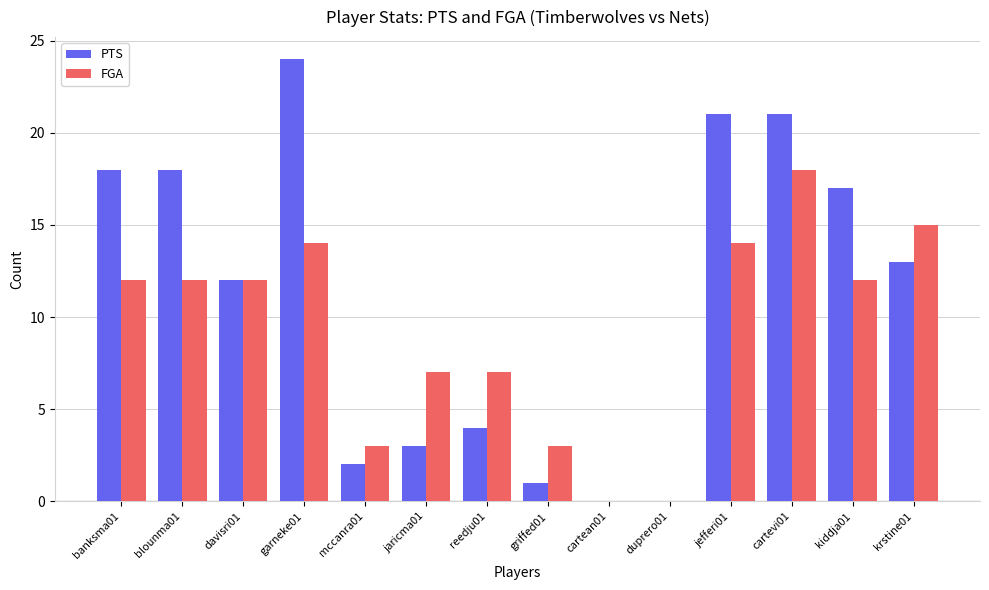

Which category has the highest value in the FGA series?

cartevi01